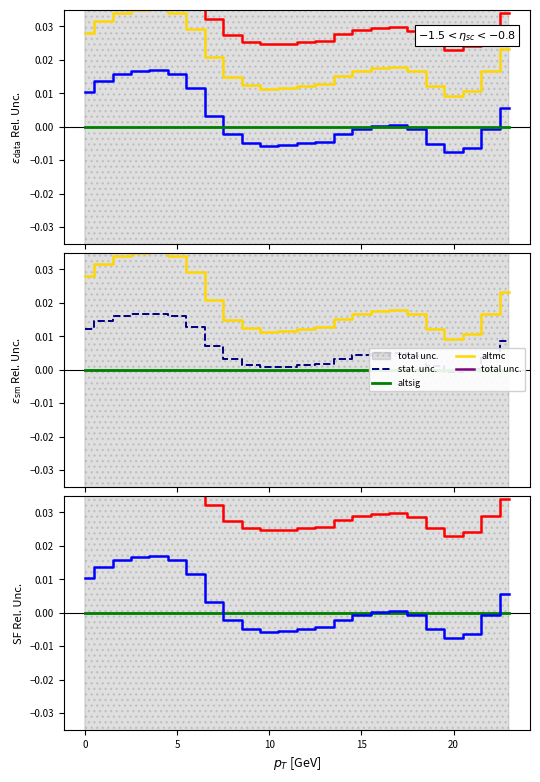

Between 12 and 16, which series saw the biggest shift?

altmc